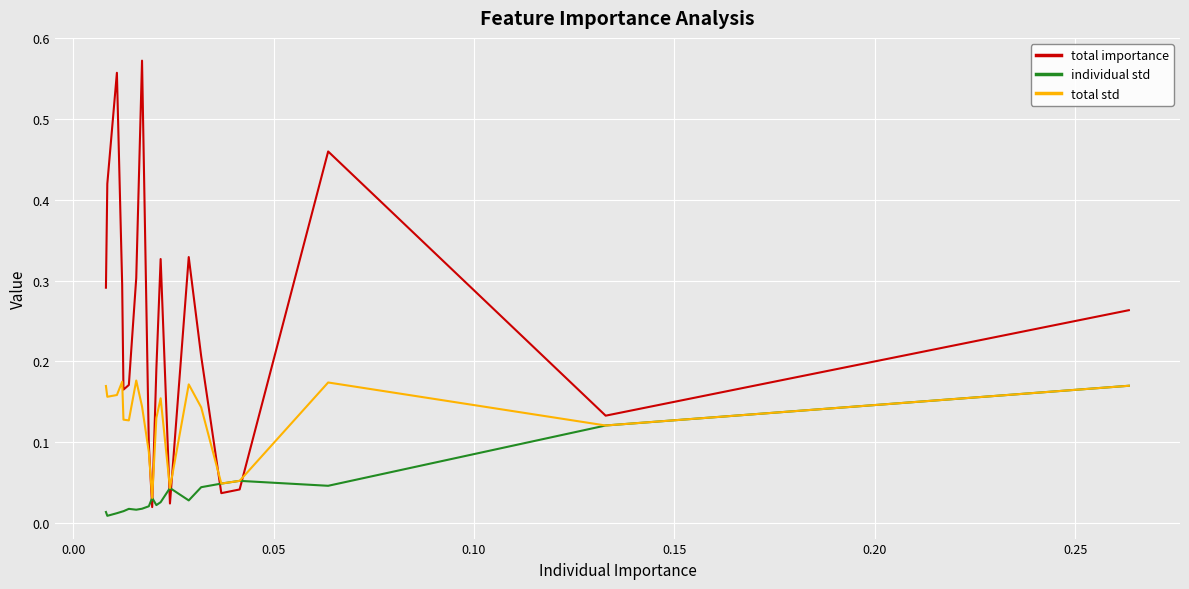

What are all the series names shown in the legend?

total importance, individual std, total std